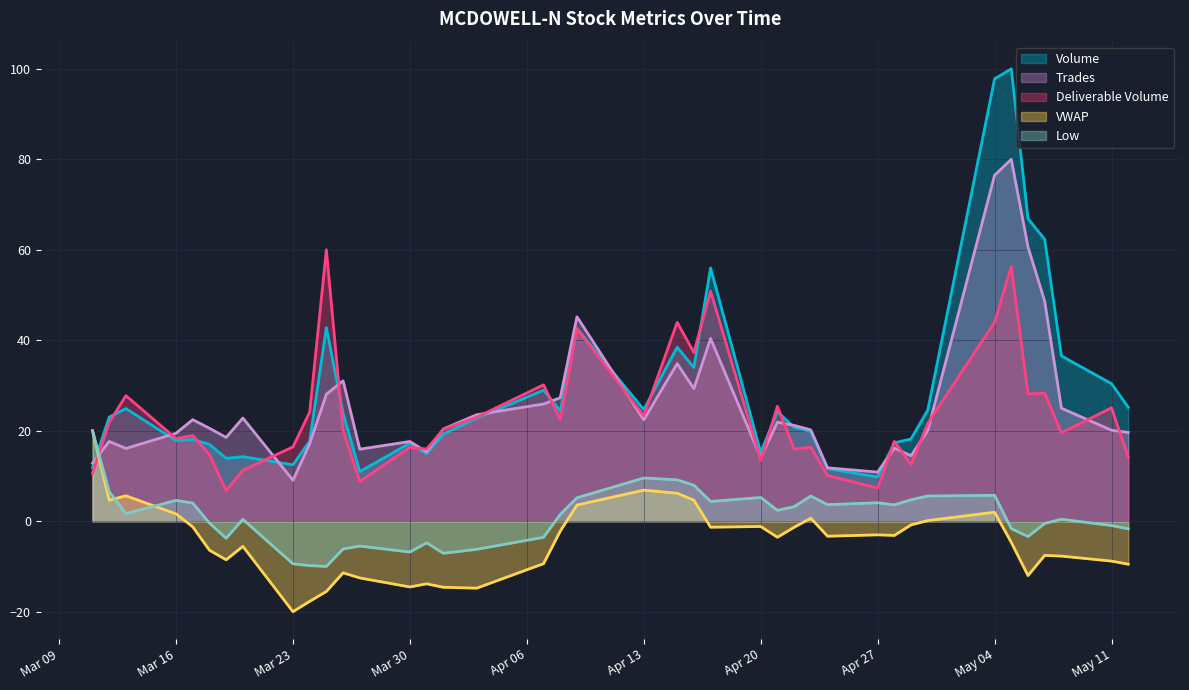

Which series has the largest range (max minus min)?

Volume